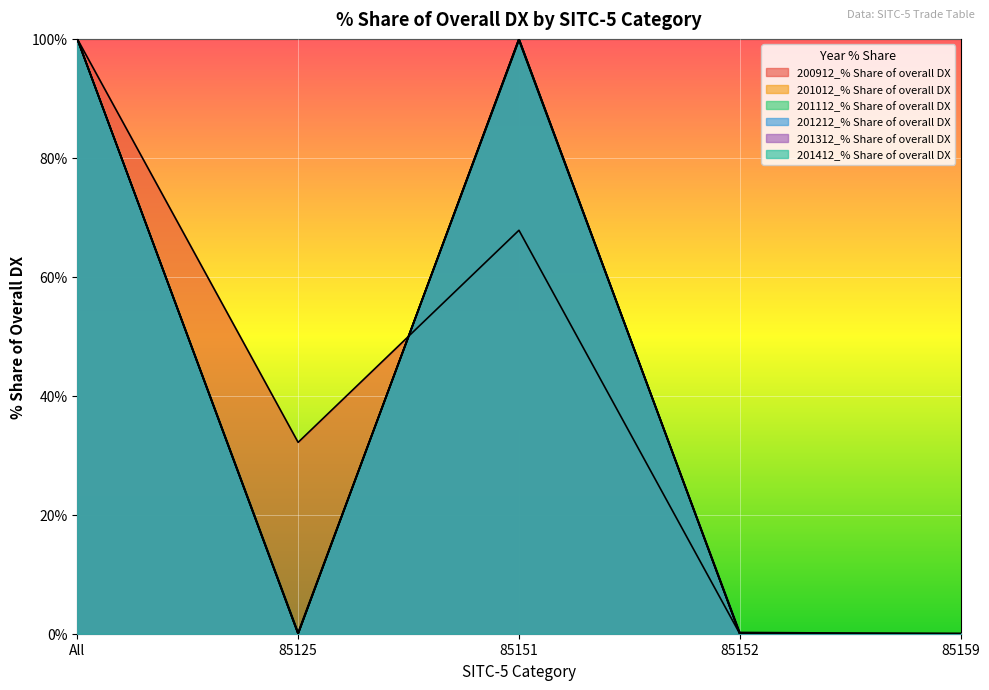

What is the maximum value for 201312_% Share of overall DX?

100.0